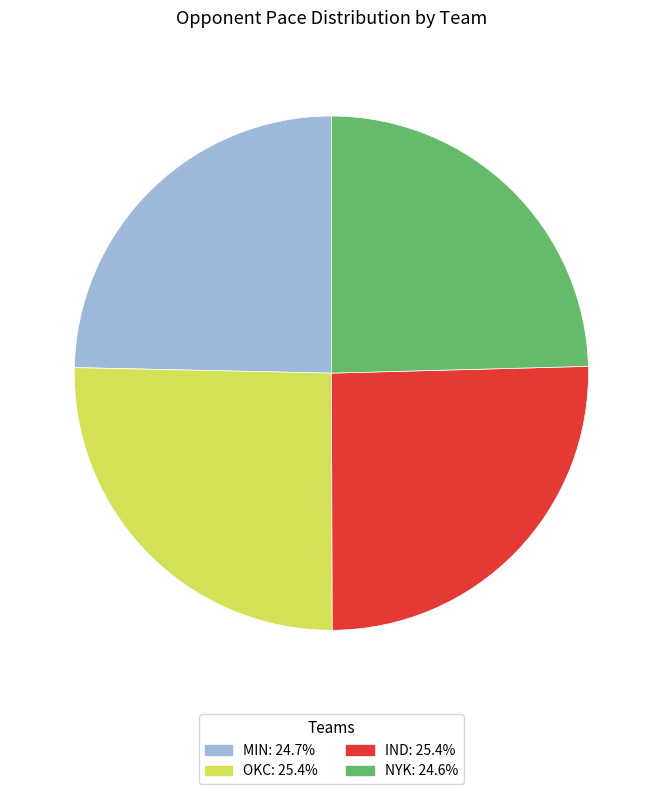

Is it true that IND is 34% of the pie?

False